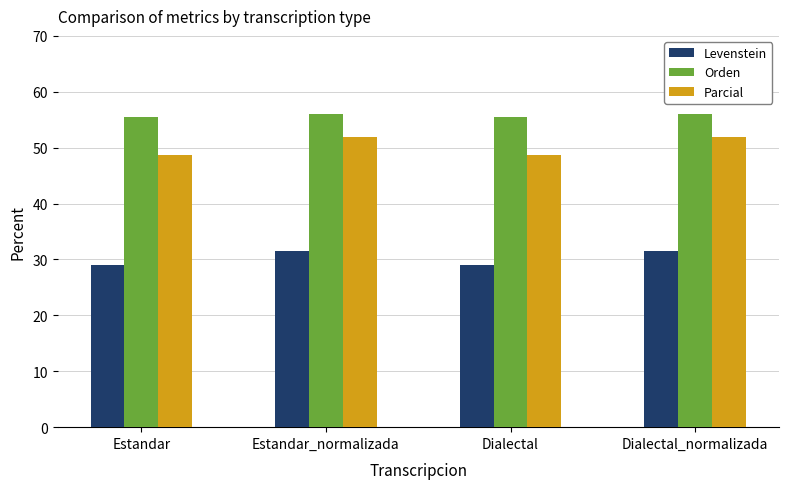

What is the sum of the Orden values at Estandar and Dialectal?

110.9